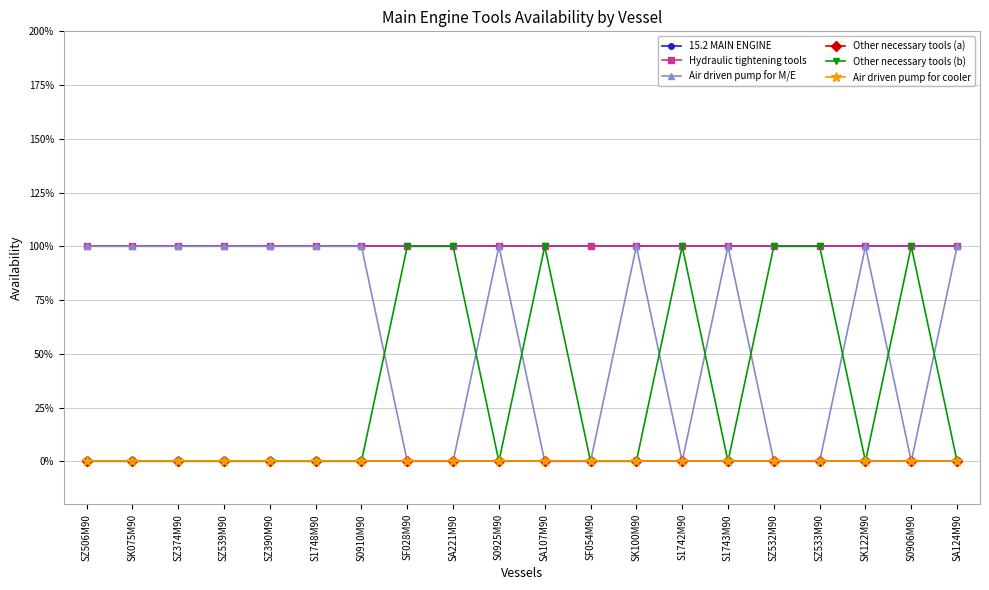

How many lines are shown in the chart?

6